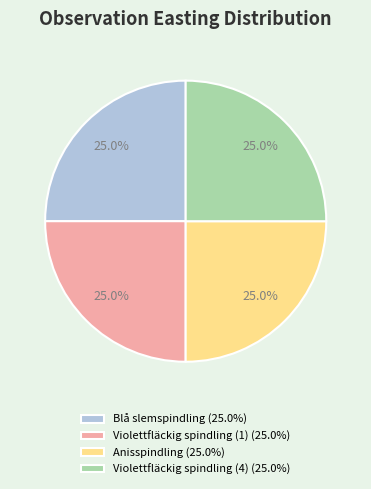

Is Violettfläckig spindling (1) the majority of the pie?

No